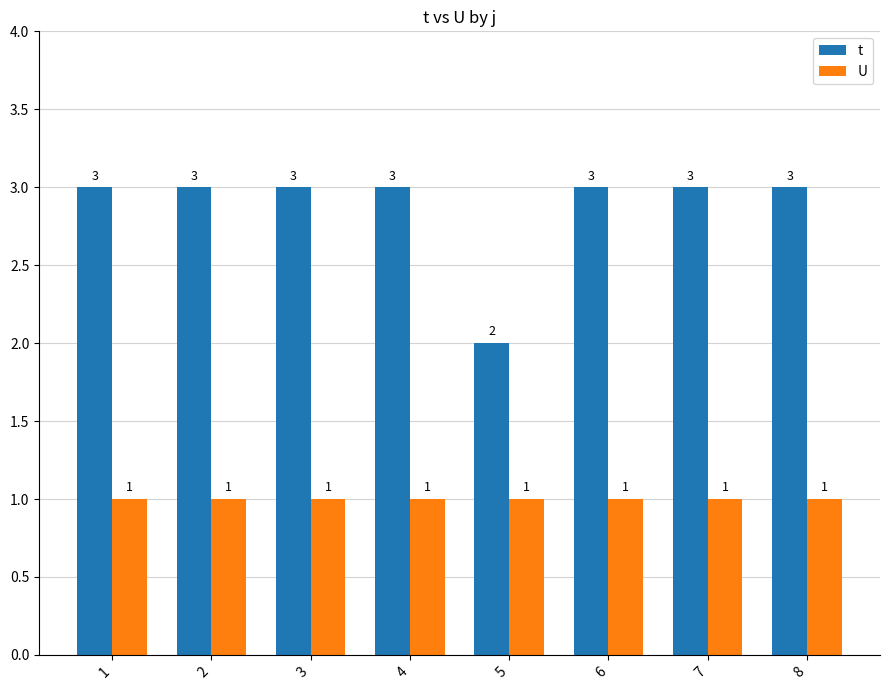

List the series in order of their peak value, lowest first.

U, t